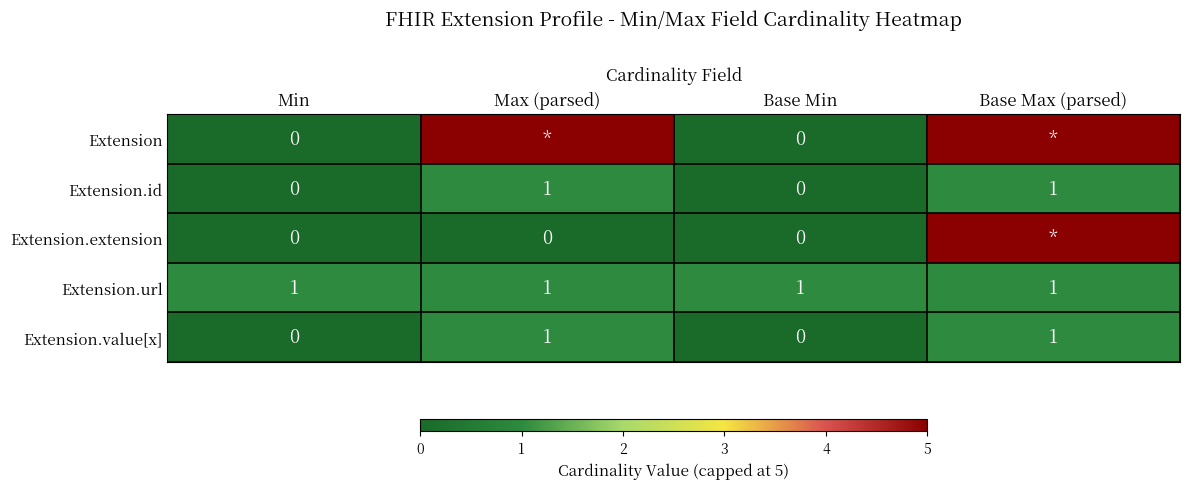

The value of Extension.value[x] at Base Max (parsed) is 1. True or false?

True